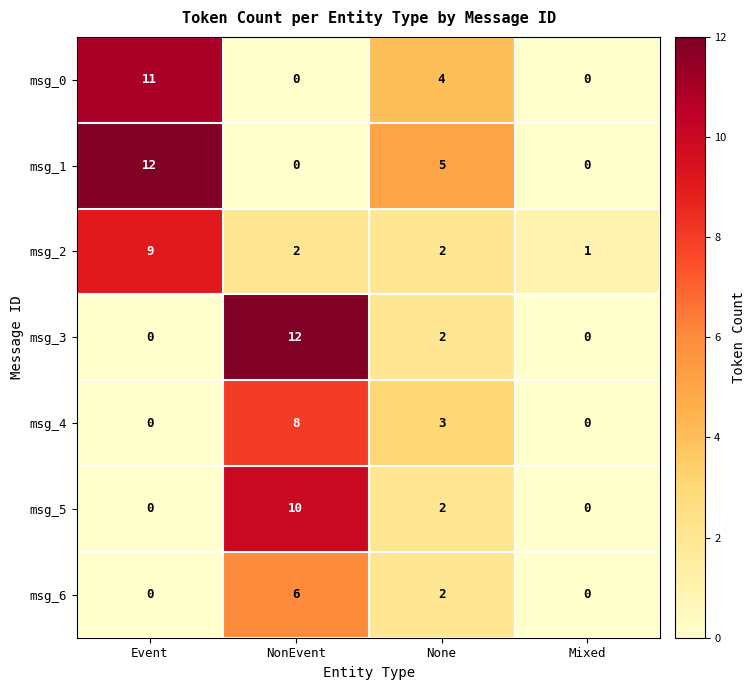

Where does the msg_6 series first go above 2?

NonEvent